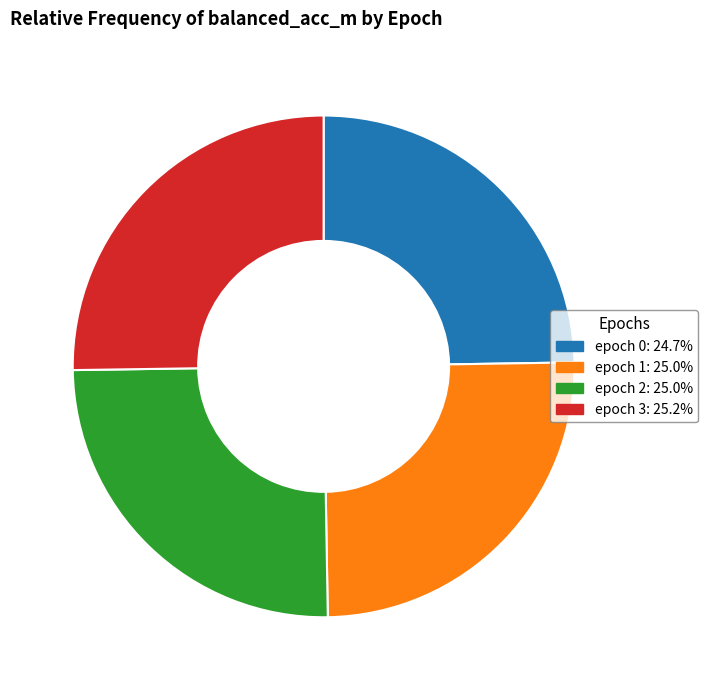

Is there a majority slice in this chart?

No